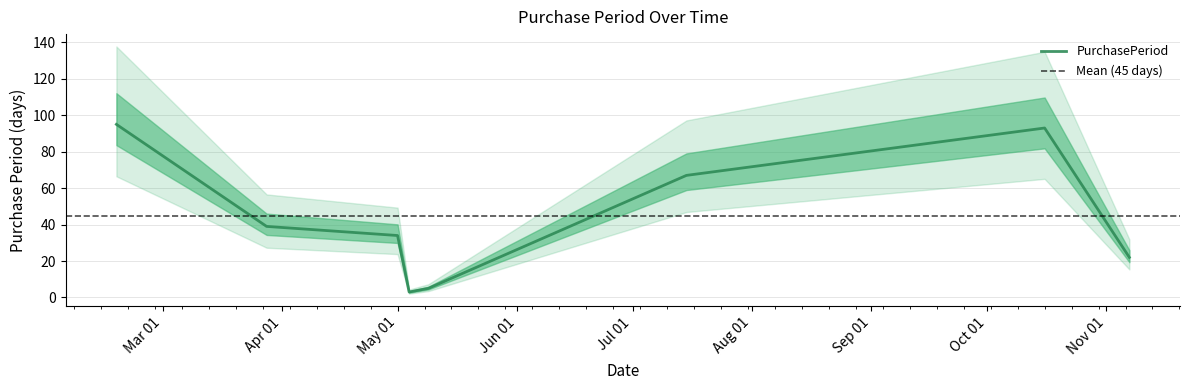

Reading left to right, list all the values displayed in this chart.

95	39	34	3	5	67	93	22